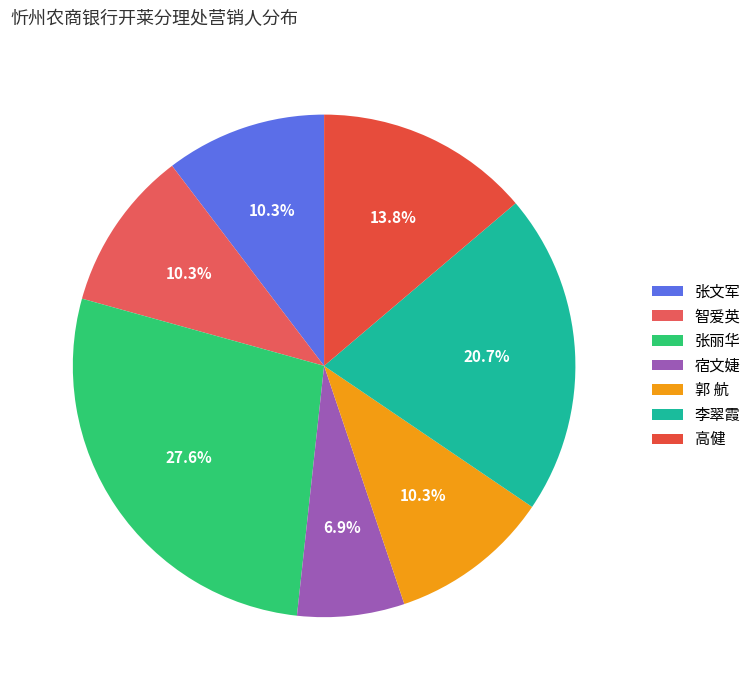

How many segments does this pie chart have?

7